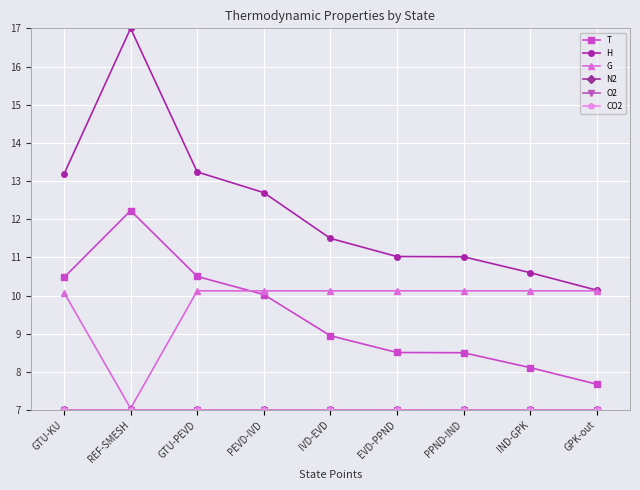

What is the minimum value shown in the chart?

7.0